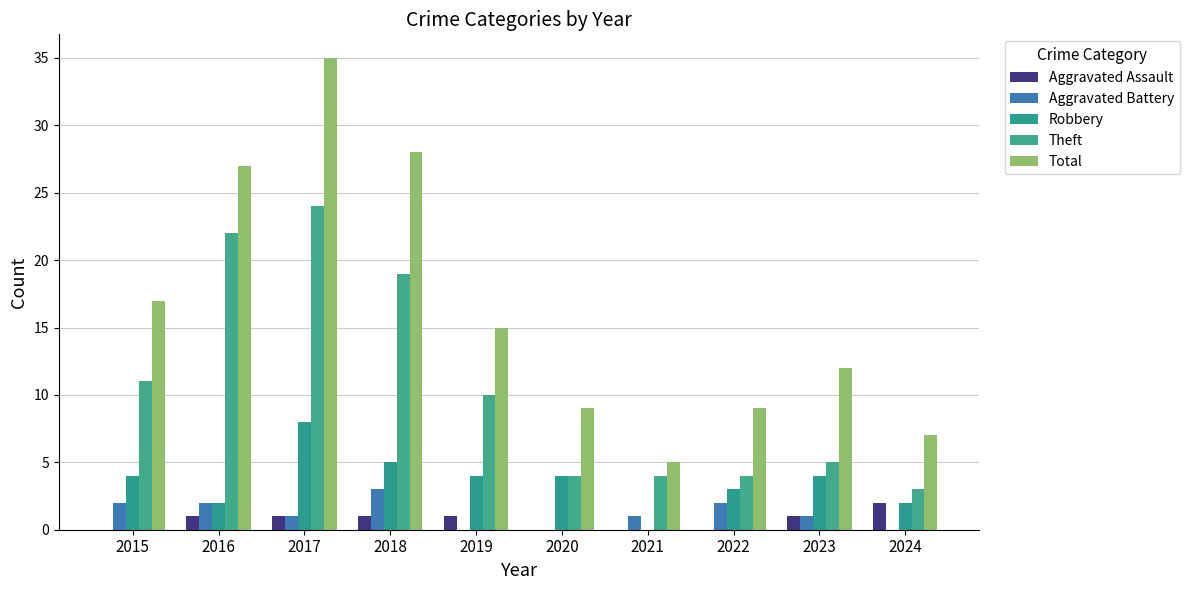

Between 2023 and 2021, which is larger?

2023